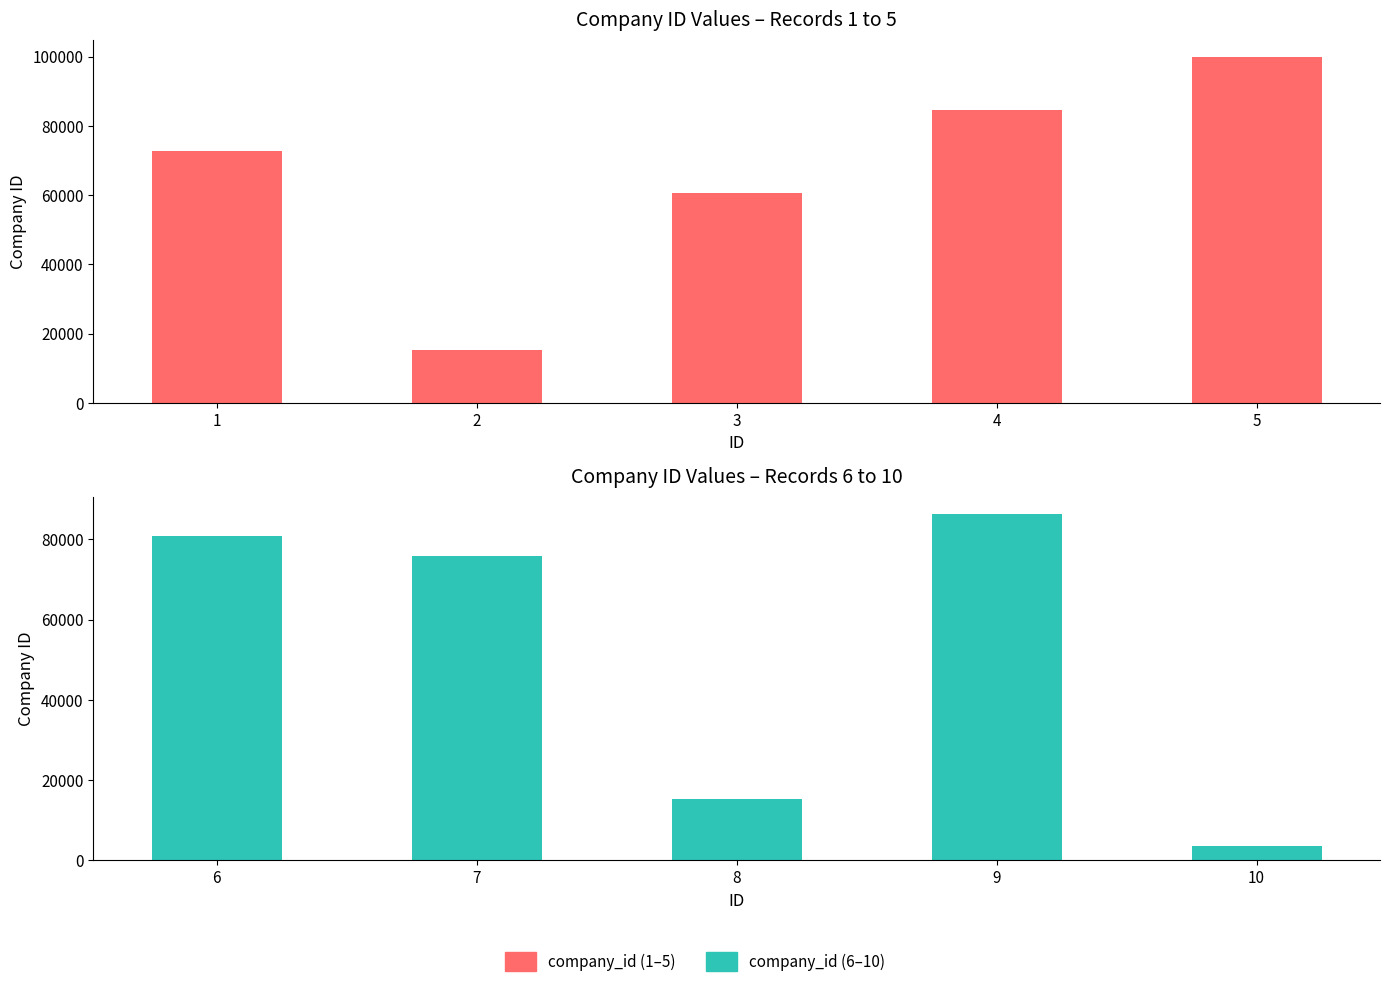

What is the approximate value of company_id (6–10) at 6, to the nearest 10?

80910